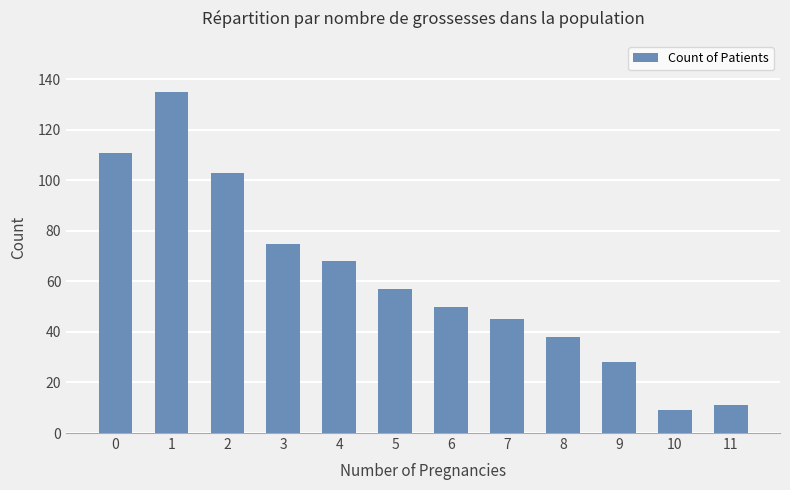

What is the value of the 7th bar from the left?

50